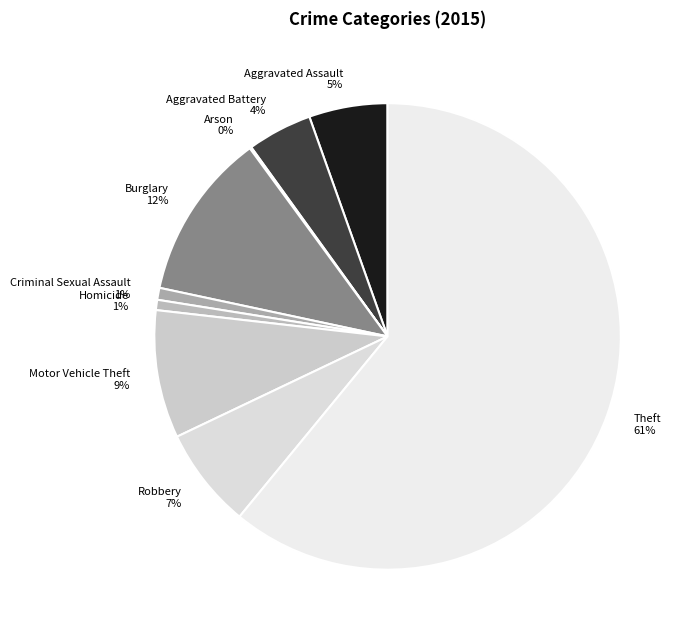

The Aggravated Assault slice represents 5% of the pie. True or false?

True